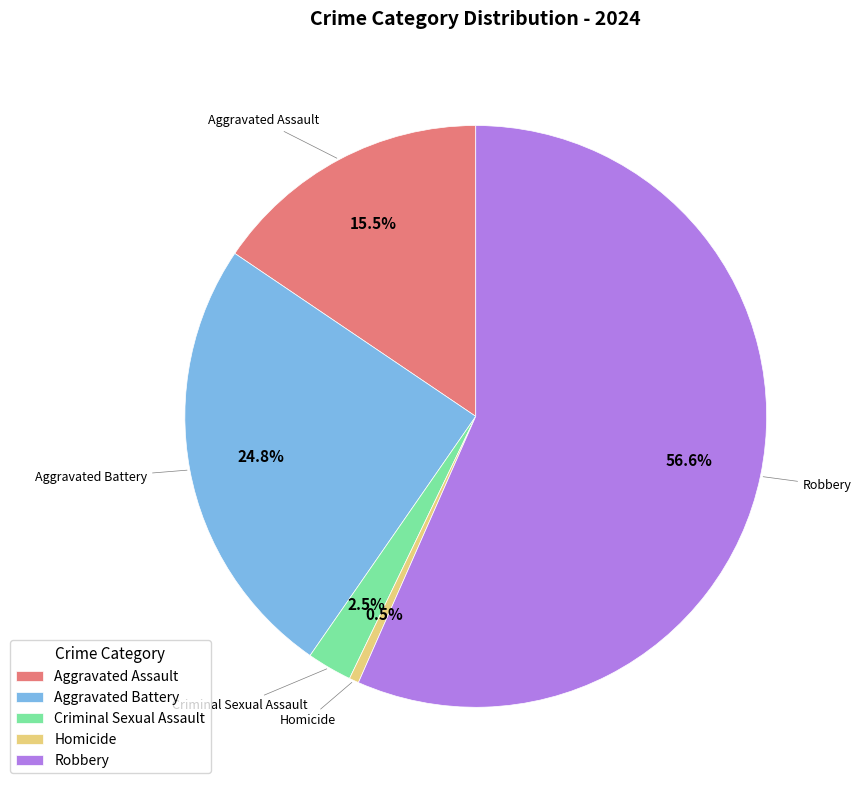

Which slice is the smallest?

Homicide